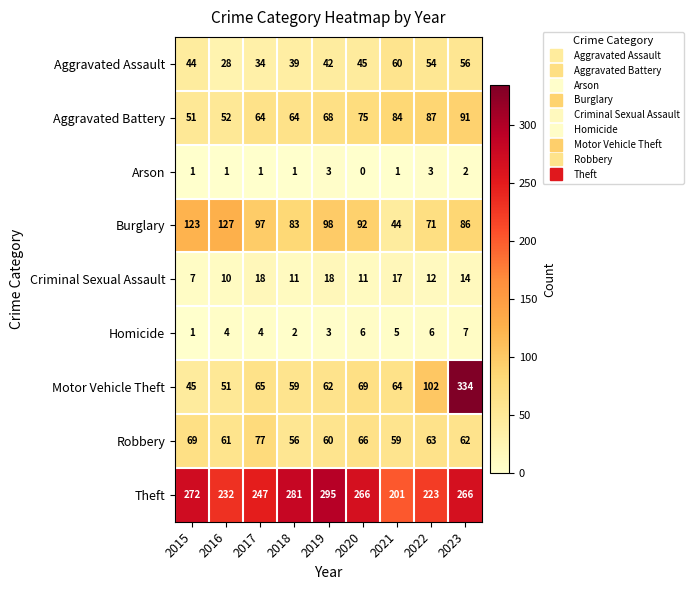

The Burglary series shows 83 at 2018. True or false?

True